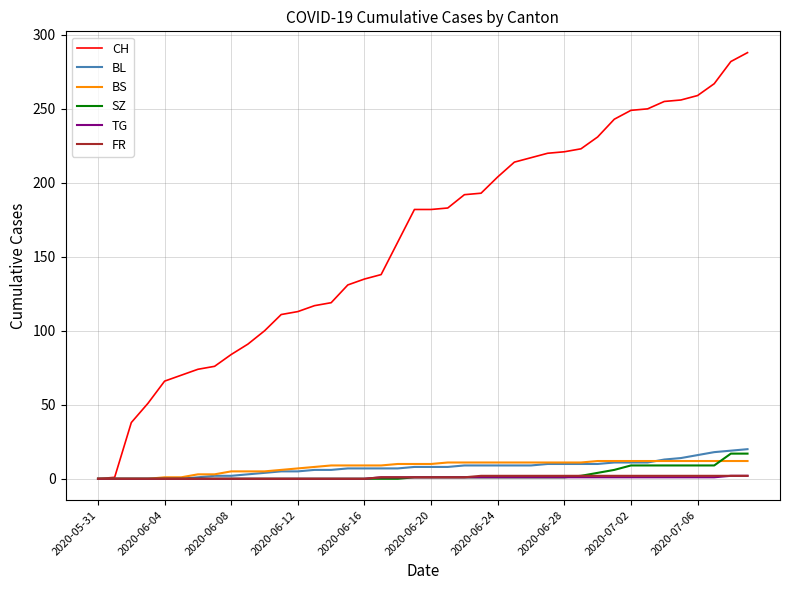

What is the highest value of the SZ series?

17